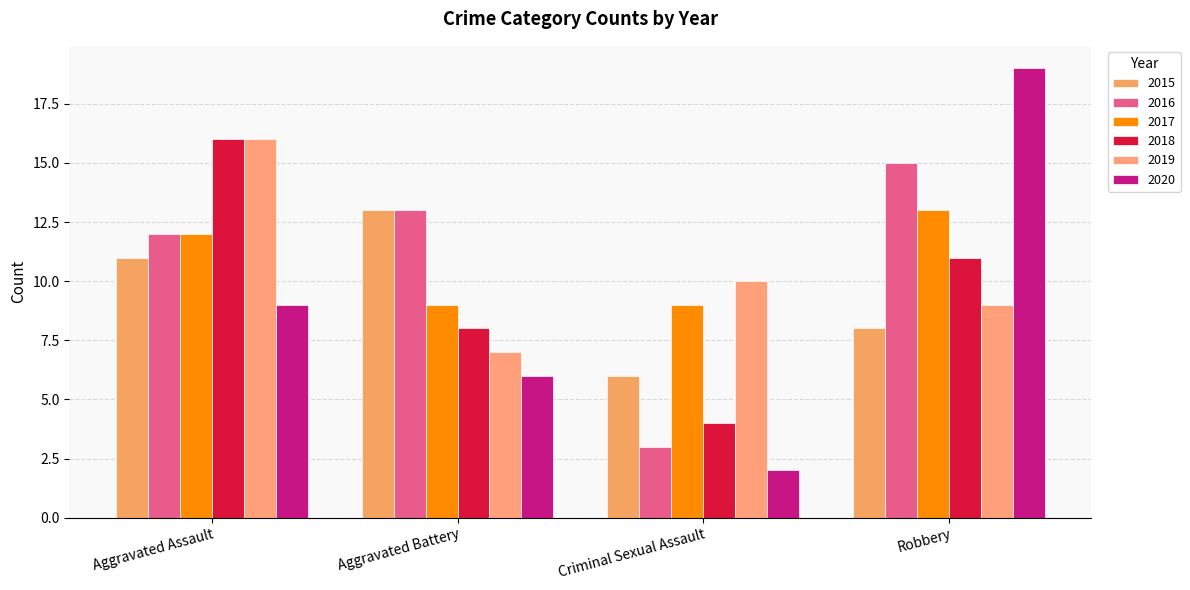

Which series changed the most between Aggravated Battery and Robbery?

2020